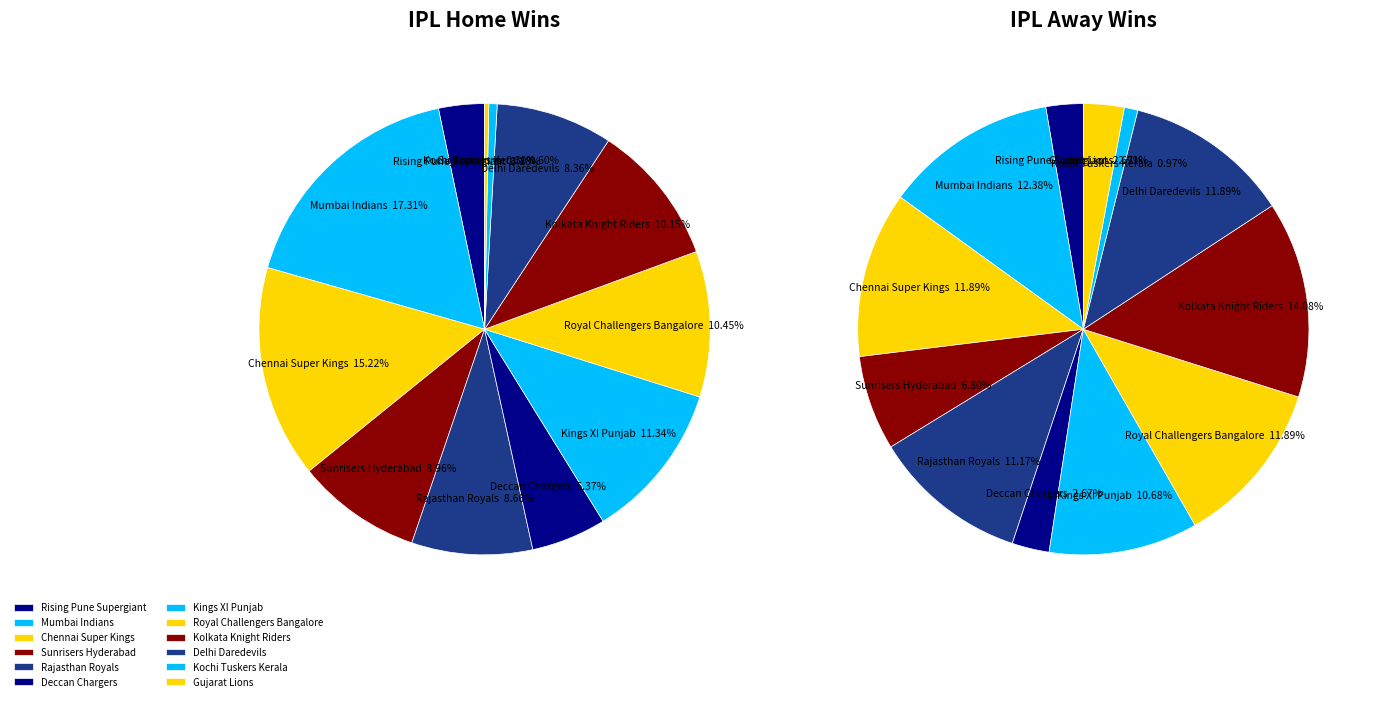

To the nearest percent, what is the difference between the largest and smallest slice percentages?

13%